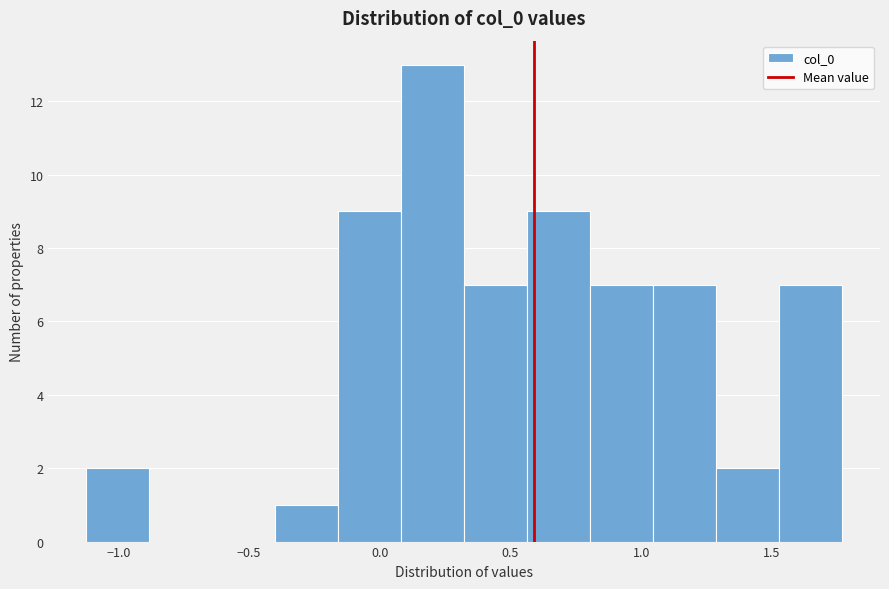

Which range on the x-axis has the tallest bar?

0.10 to 0.30